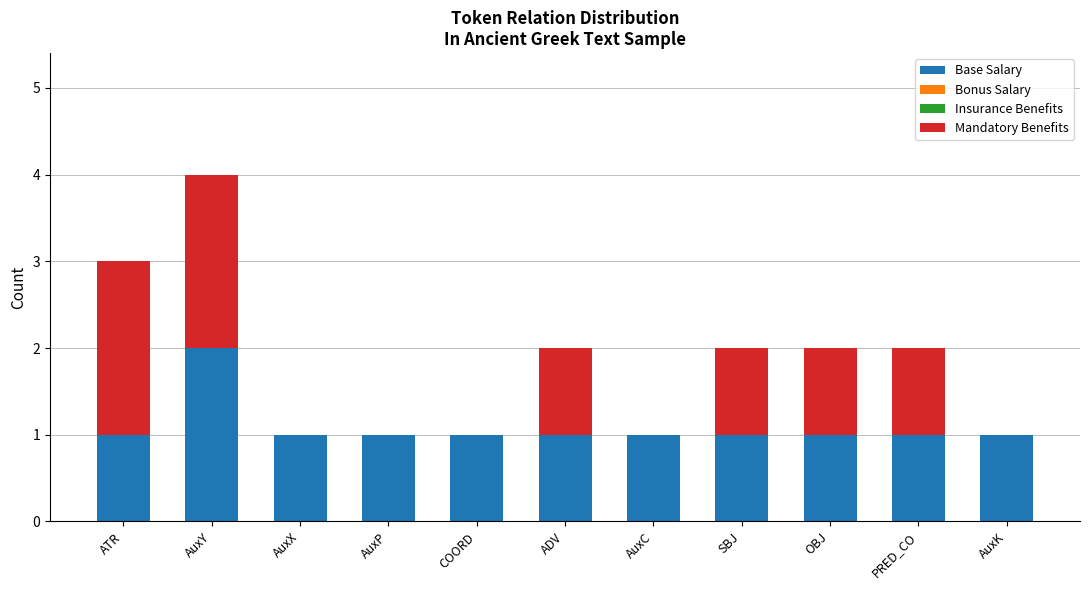

The Base Salary series shows 1 at PRED_CO. True or false?

True